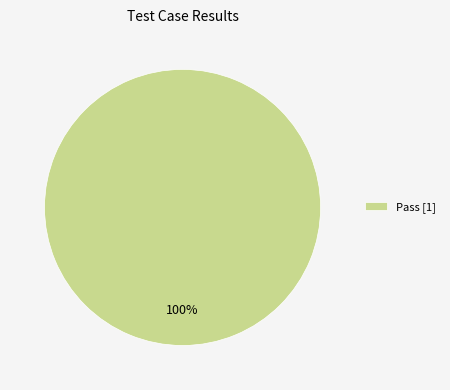

True or false: Pass [1] accounts for 100% of the total.

True